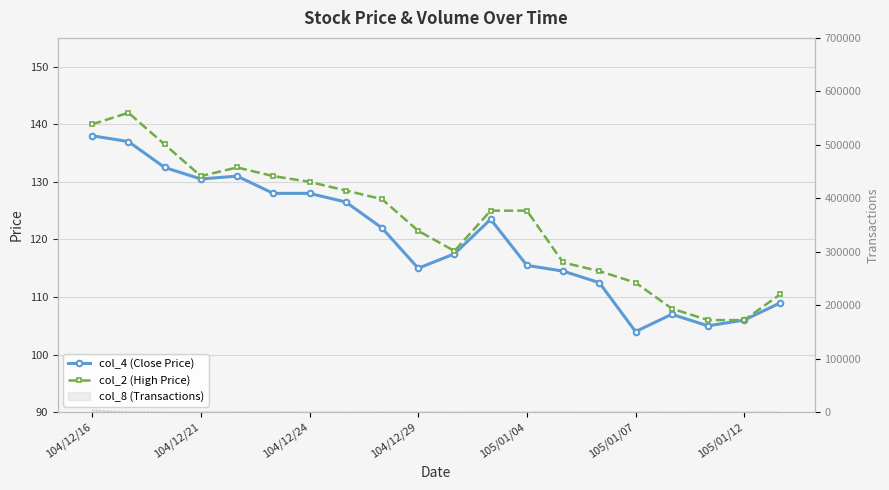

At how many categories does at least one series exceed 130?

6